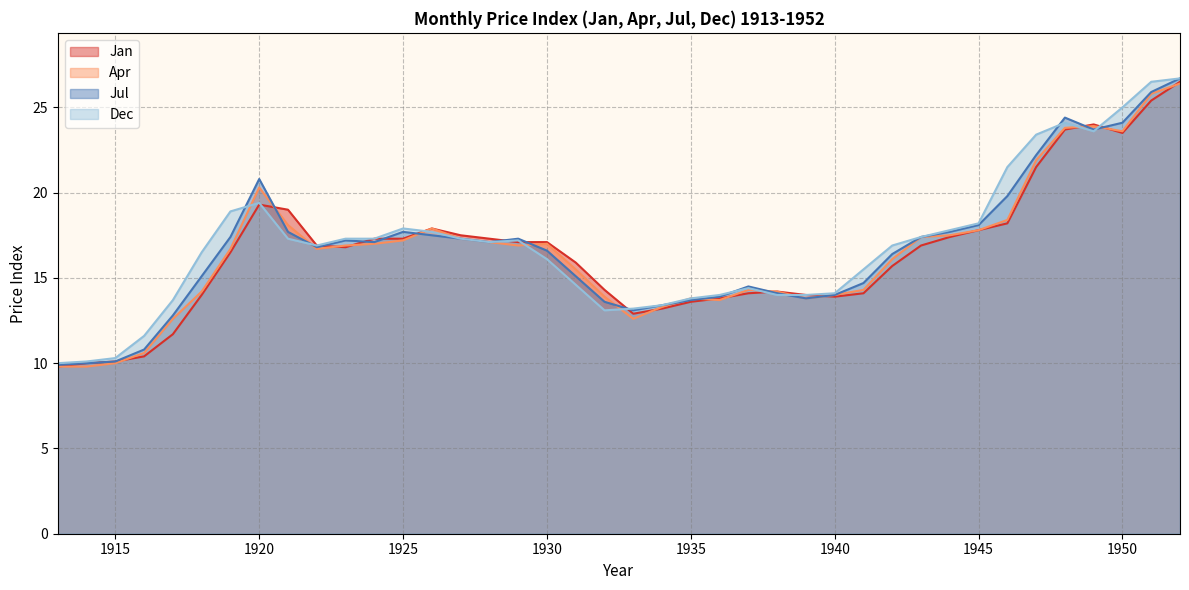

The Jan series shows 19.0 at 1921. True or false?

True